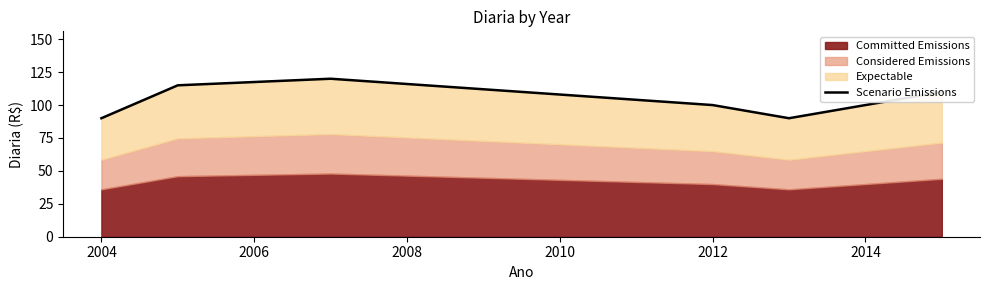

How many lines are shown in the chart?

1